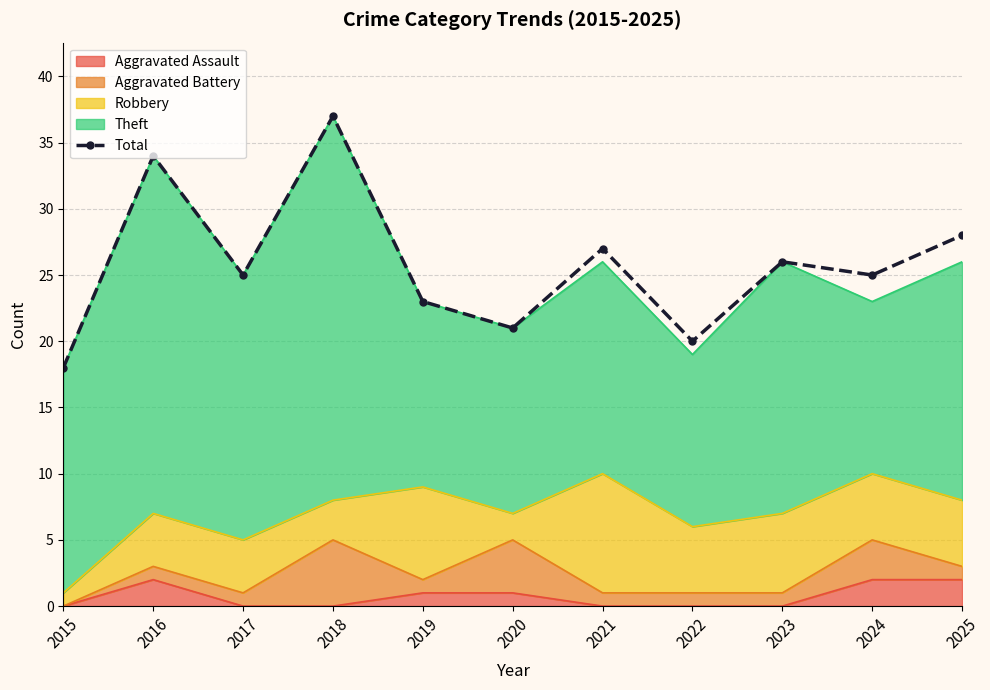

List the labels in order of value, smallest first.

2015, 2022, 2020, 2019, 2017, 2024, 2023, 2021, 2025, 2016, 2018